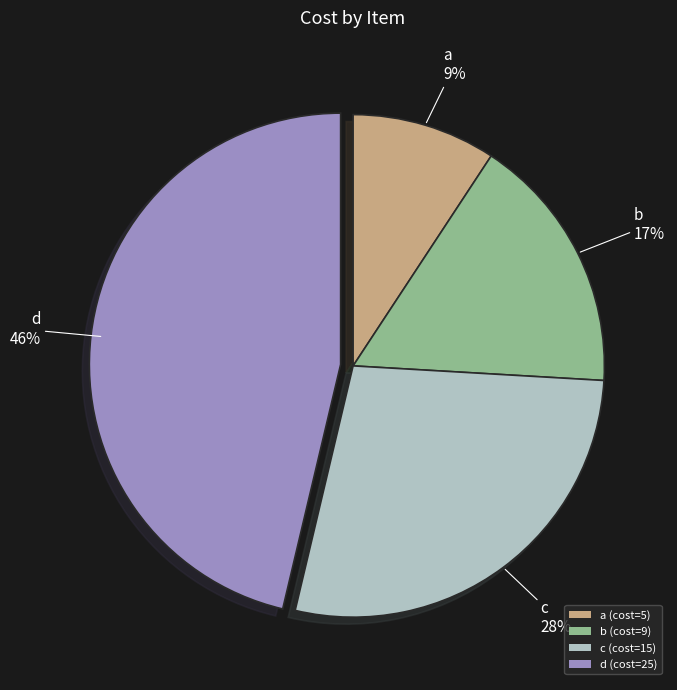

Rank the categories by value from highest to lowest.

d (cost=25), c (cost=15), b (cost=9), a (cost=5)